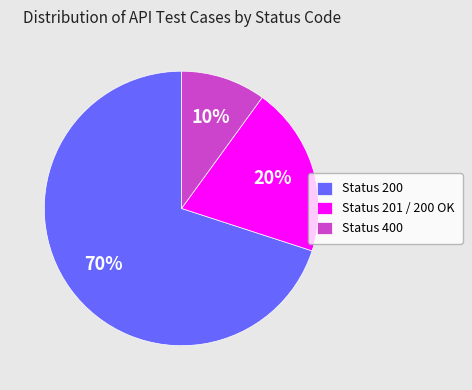

What is the smallest slice in the pie chart?

Status 400